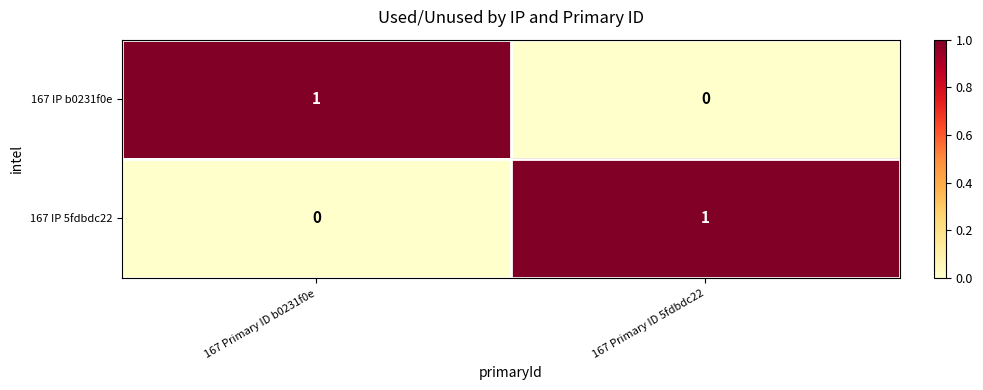

The value of 167 IP 5fdbdc22 at 167 Primary ID 5fdbdc22 is 0. True or false?

False